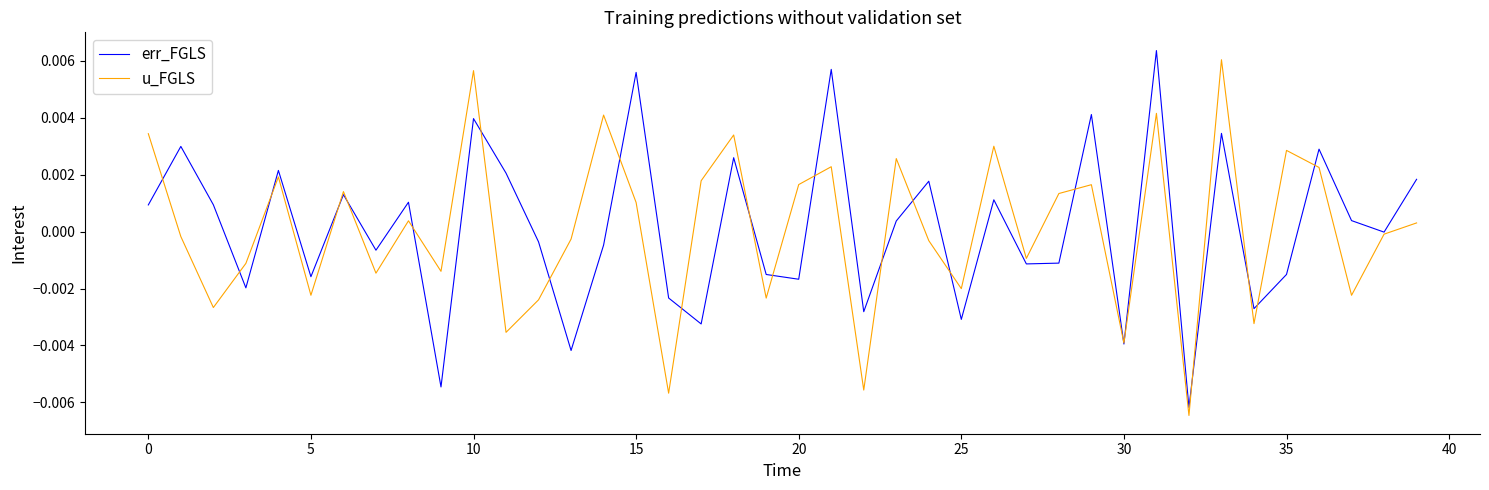

After their last crossing, which series has the higher values: err_FGLS or u_FGLS?

err_FGLS